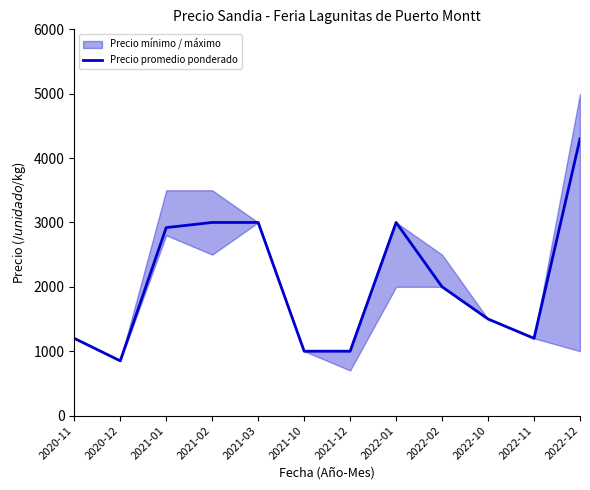

Reading right to left, what are all the values shown in this chart?

4300	1200	1500	2000	3000	1000	1000	3000	3000	2920	850	1200